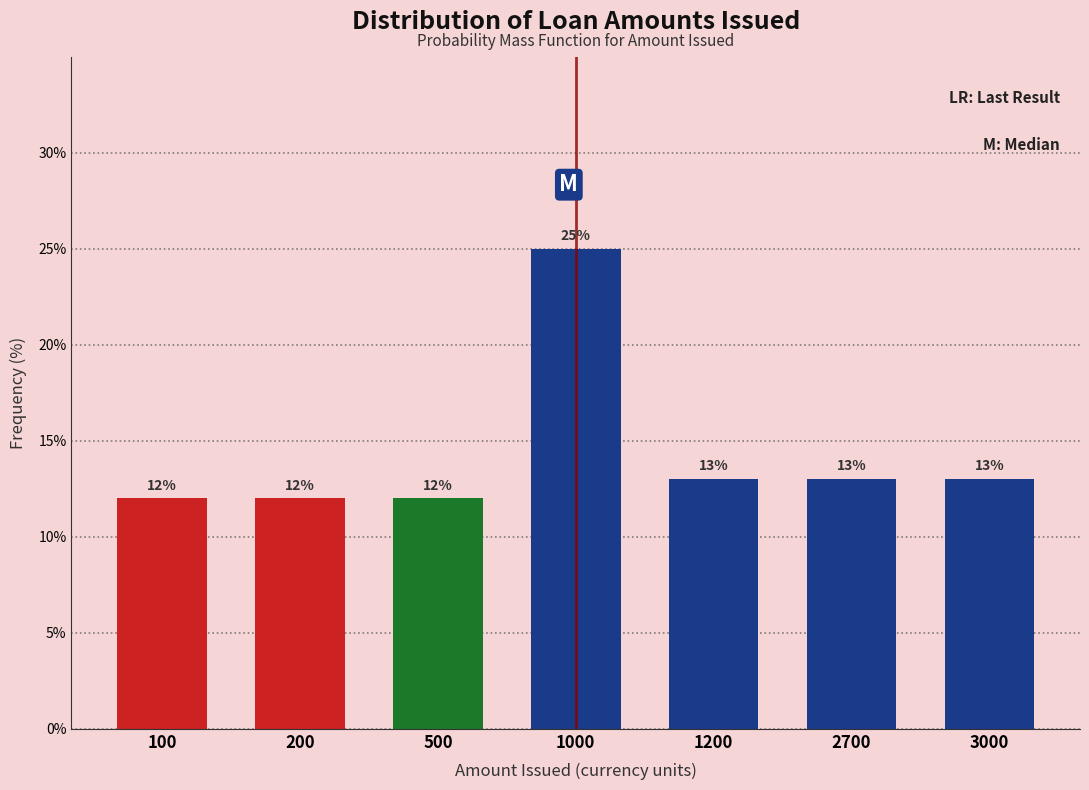

Reading left to right, what are all the values shown in this chart?

100=12	200=12	500=12	1000=25	1200=13	2700=13	3000=13